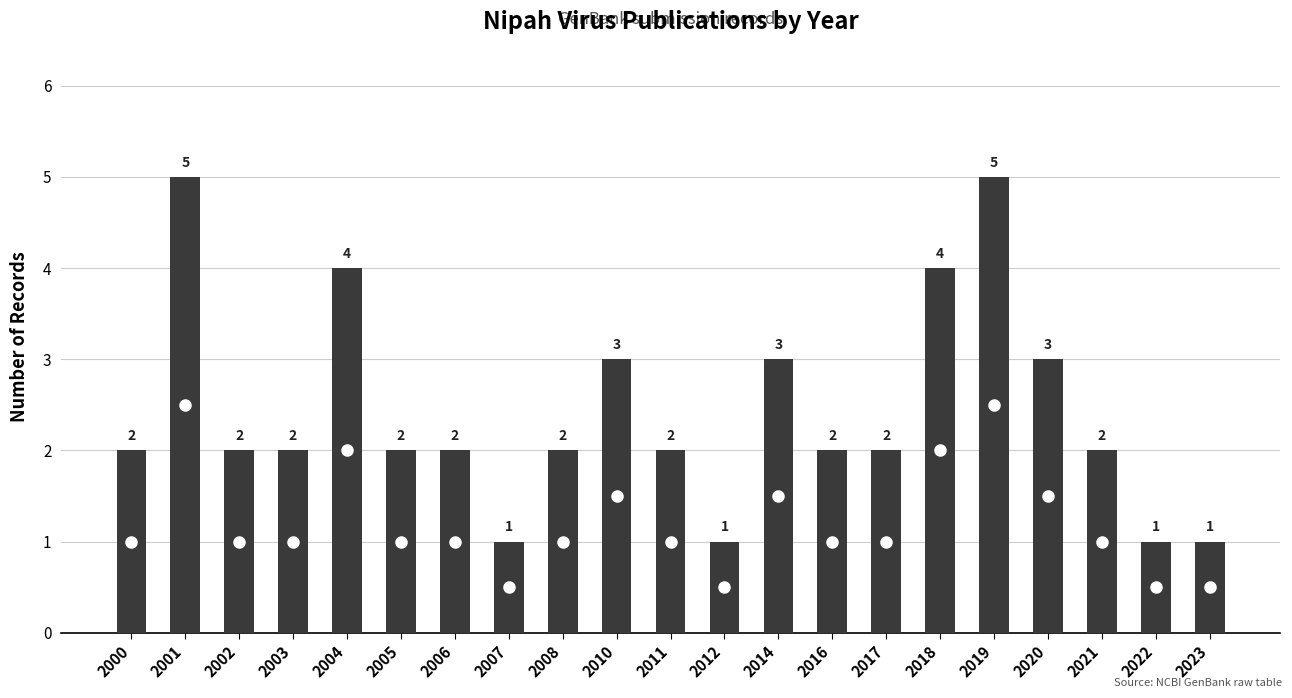

What is the ratio of the value at 2022 to the value at 2019?

0.2